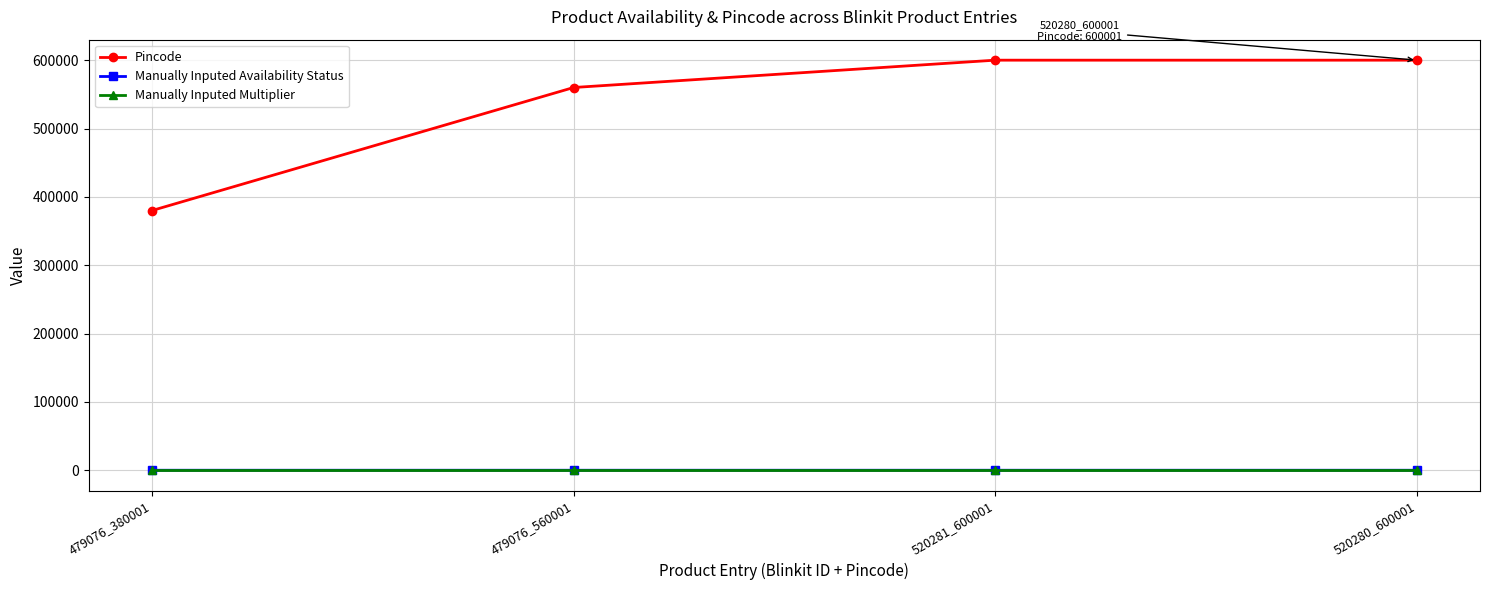

Which series has the largest range (max minus min)?

Pincode